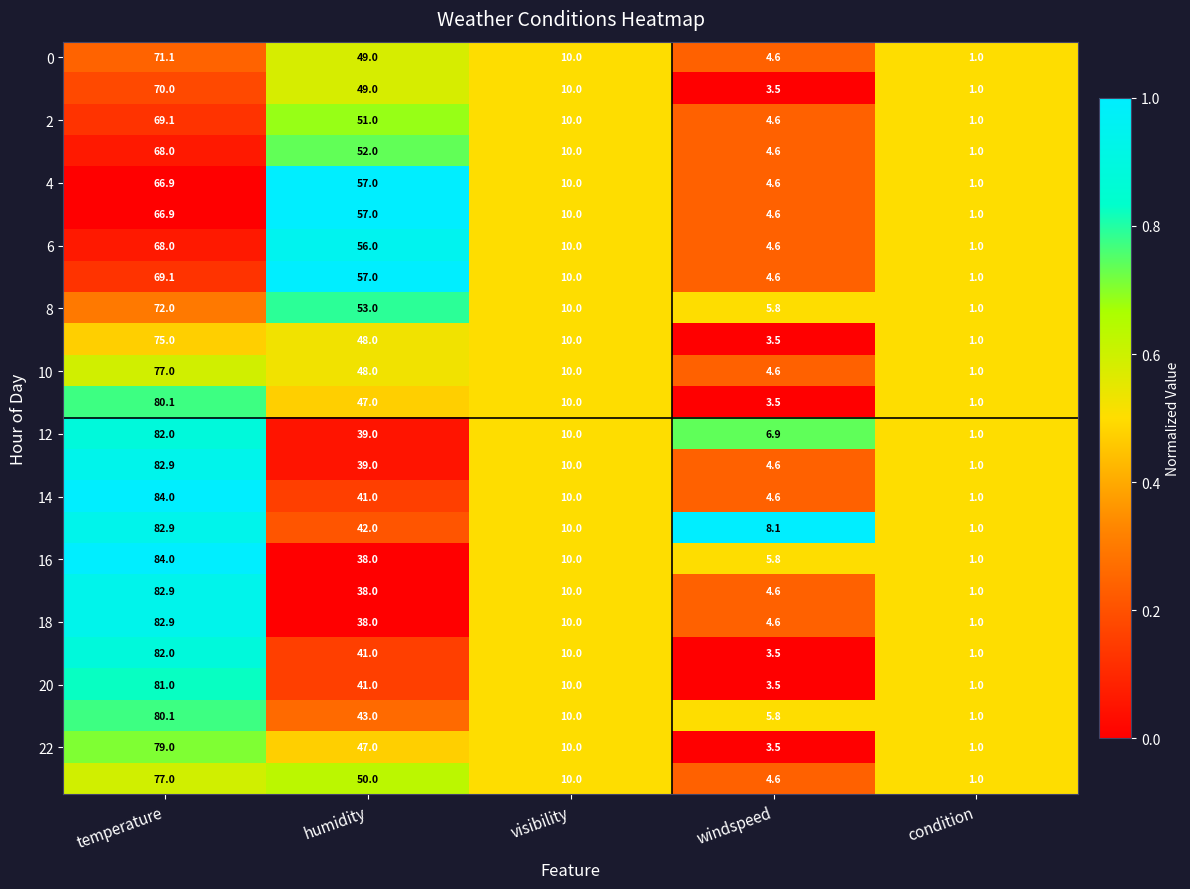

What is the total value across all series at temperature?

1833.9